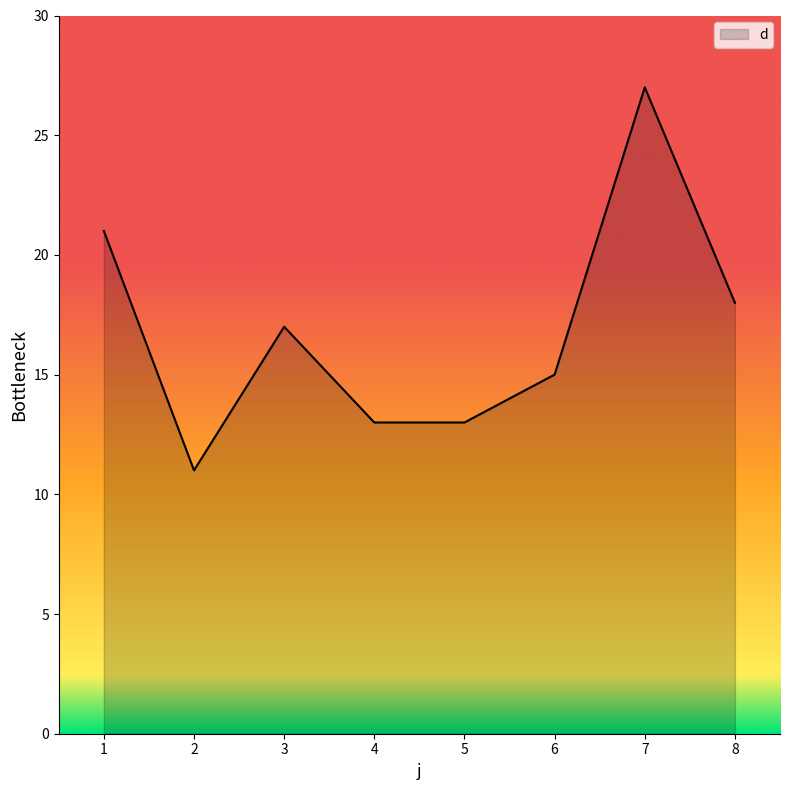

Count the number of data series in this chart.

1